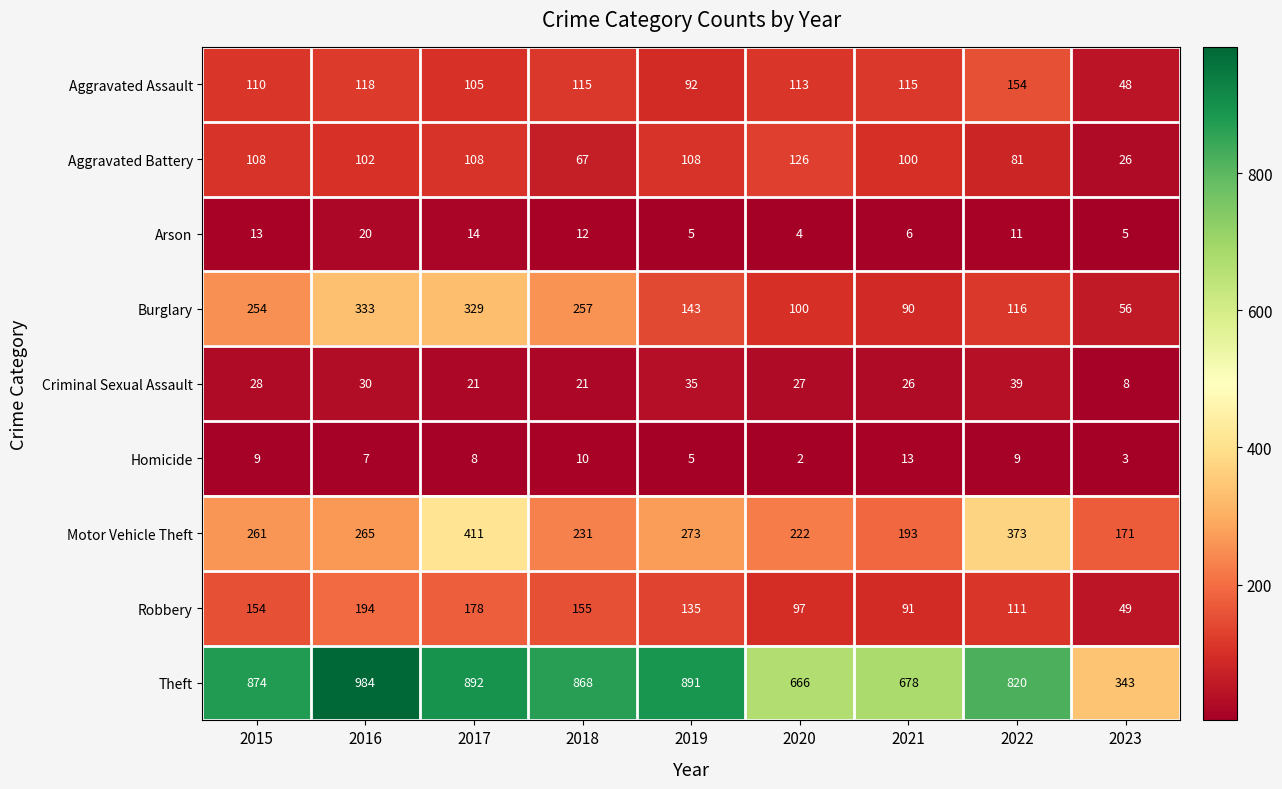

Which series has the widest spread of values?

Theft